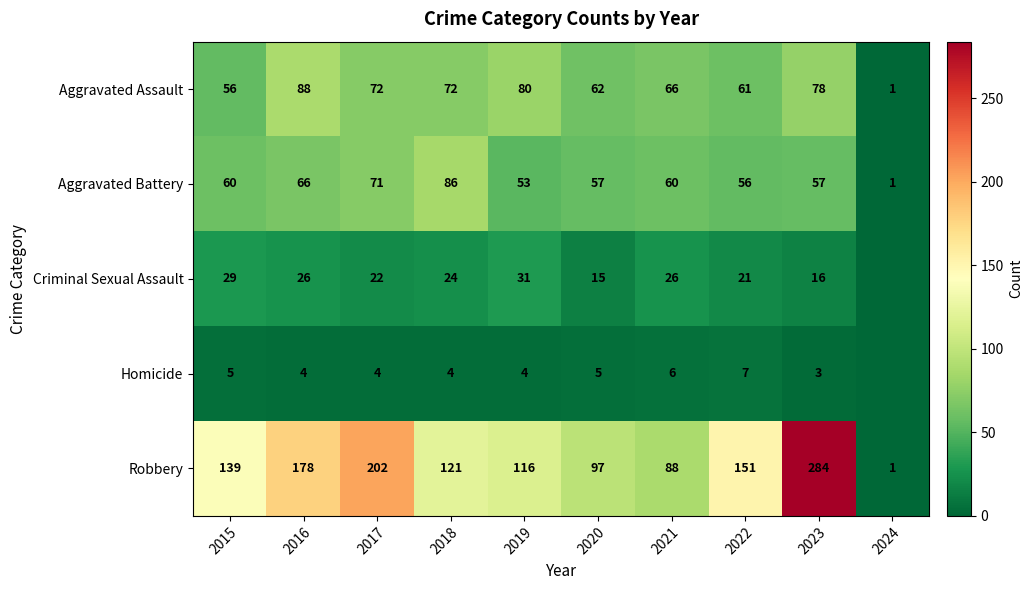

What is the spread (max minus min) of values at 2023?

281